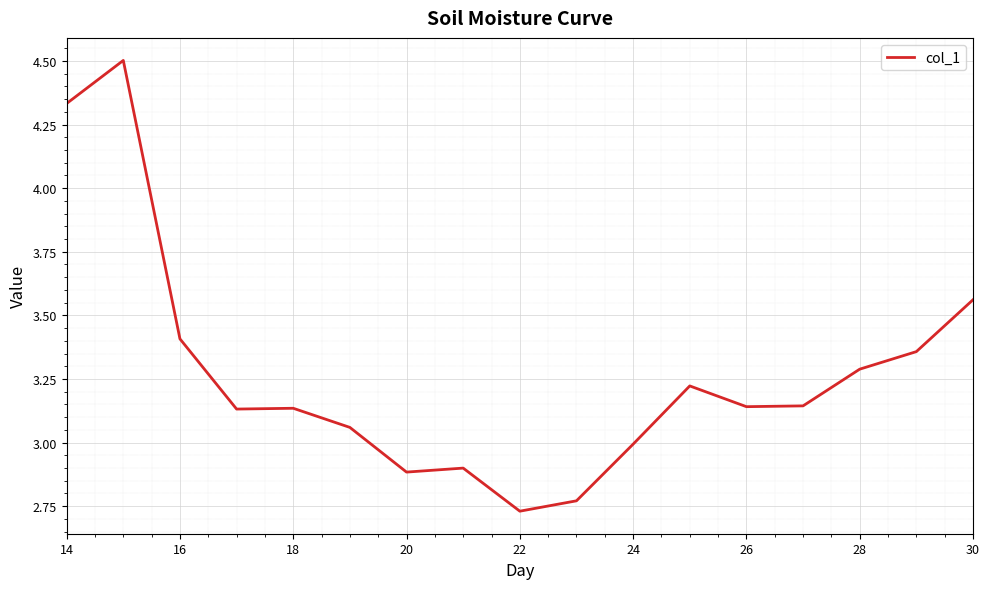

What is the maximum value shown in the chart?

4.5